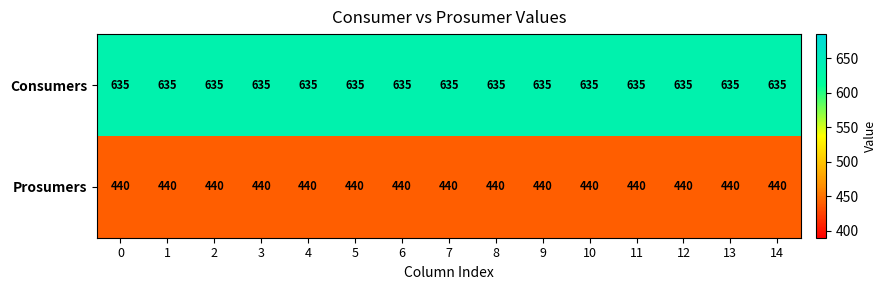

The Consumers series shows 635 at 2. True or false?

True